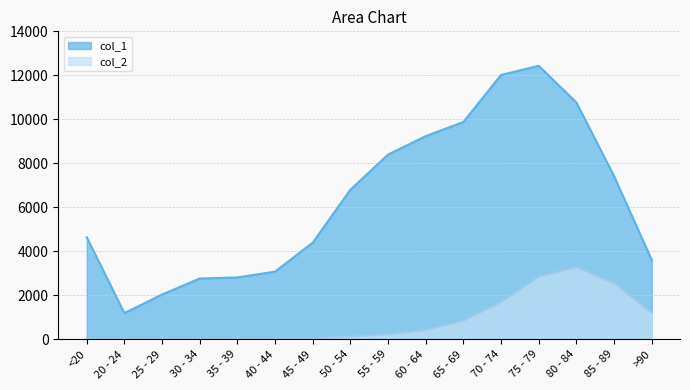

What is the average value of the col_2 series?

834